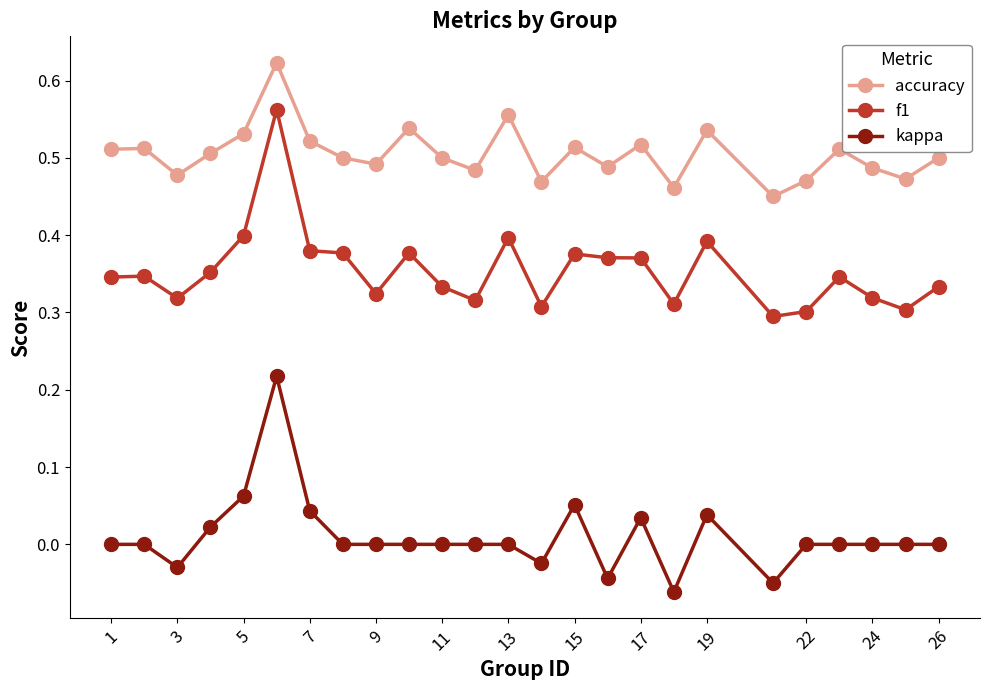

Rank the series by their average value, from highest to lowest.

accuracy, f1, kappa